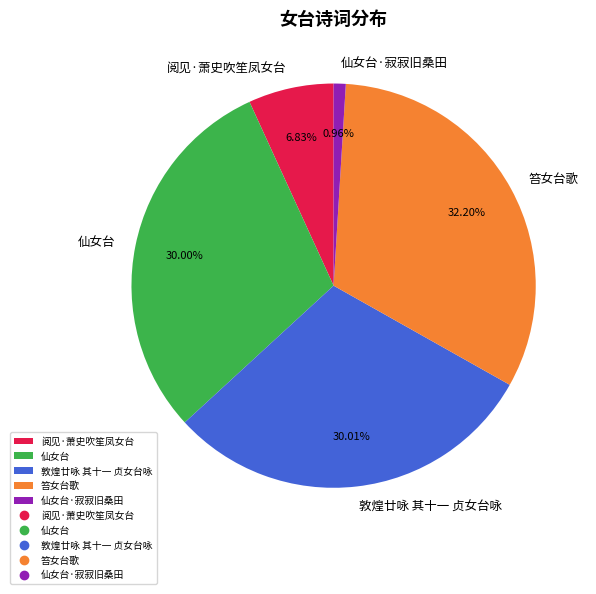

What percentage is the 阅见·萧史吹笙凤女台 slice, to the nearest percent?

7%